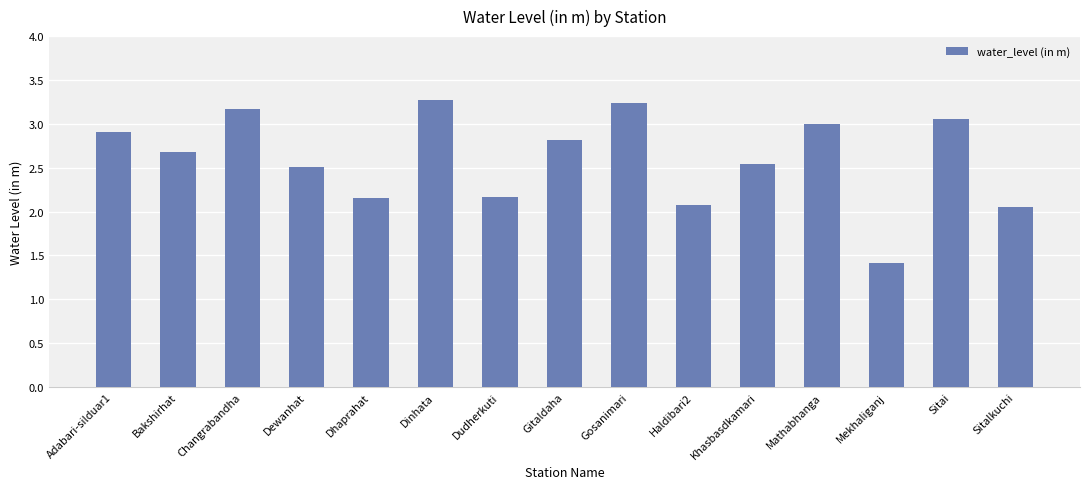

What is the label of the 13th bar from the right?

Changrabandha